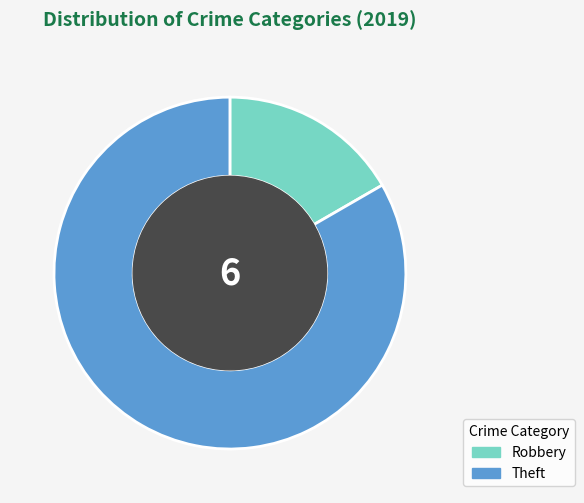

True or false: Theft accounts for 83% of the total.

True